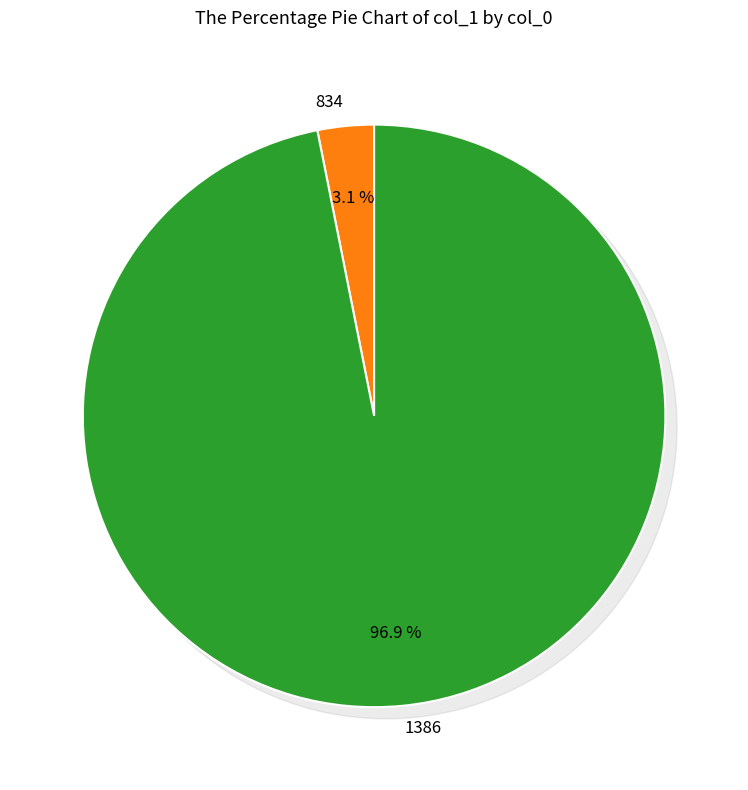

Which category accounts for the majority?

1386